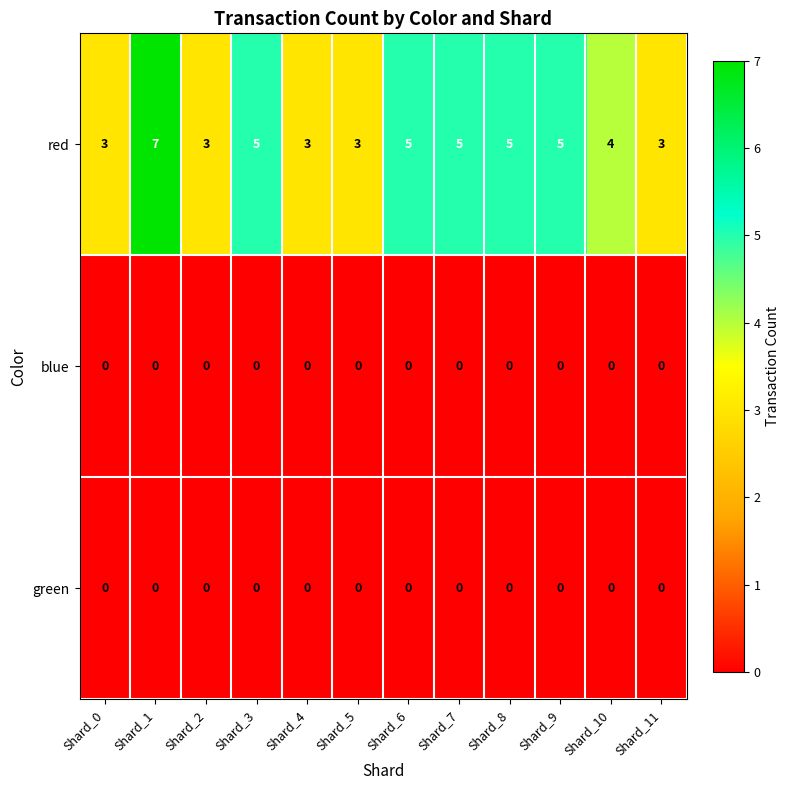

What is the greatest value displayed?

7